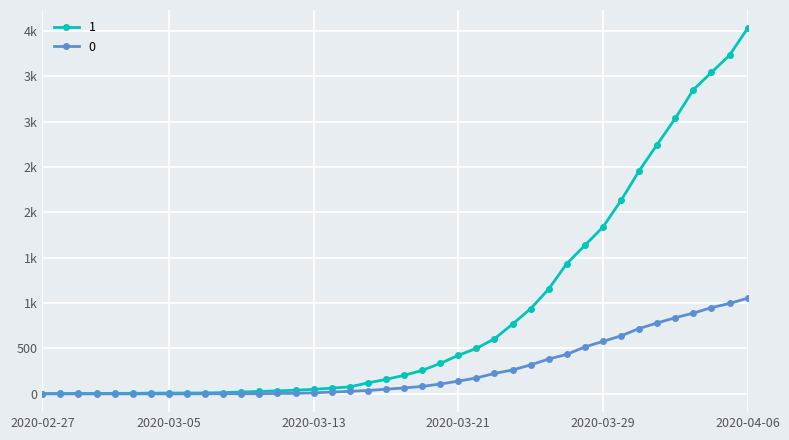

Does the chart have visible grid lines?

Yes